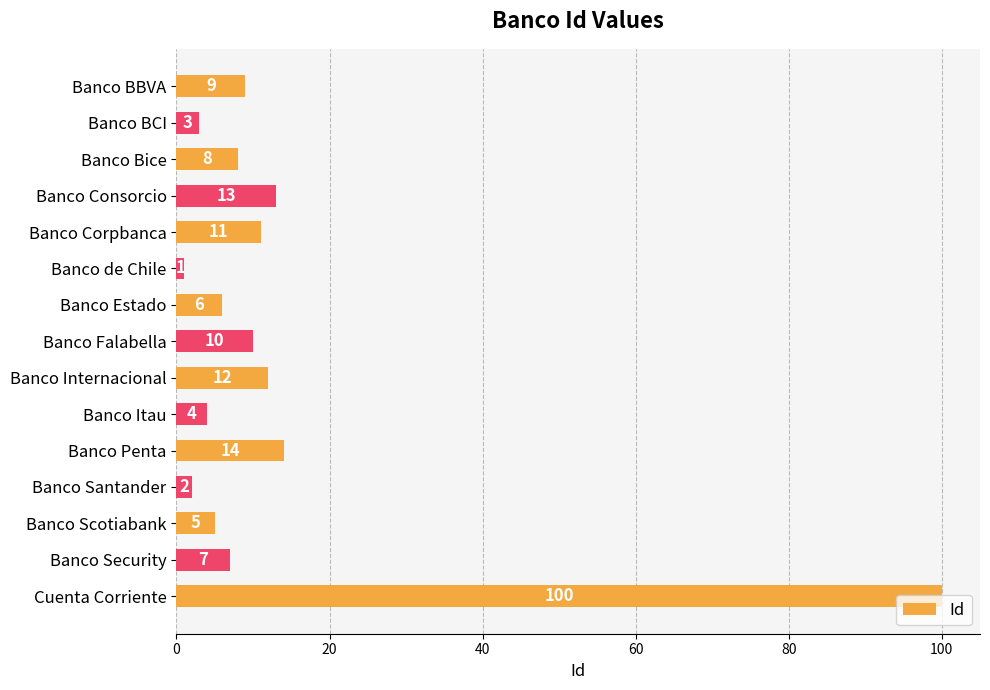

What is the average value?

14